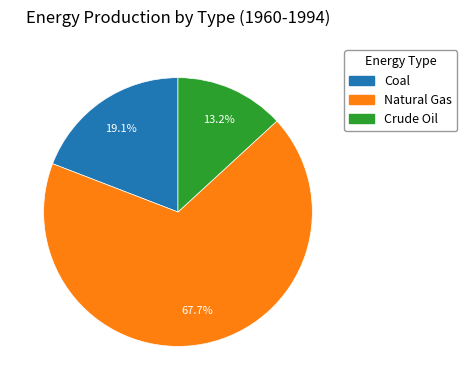

How many segments does this pie chart have?

3